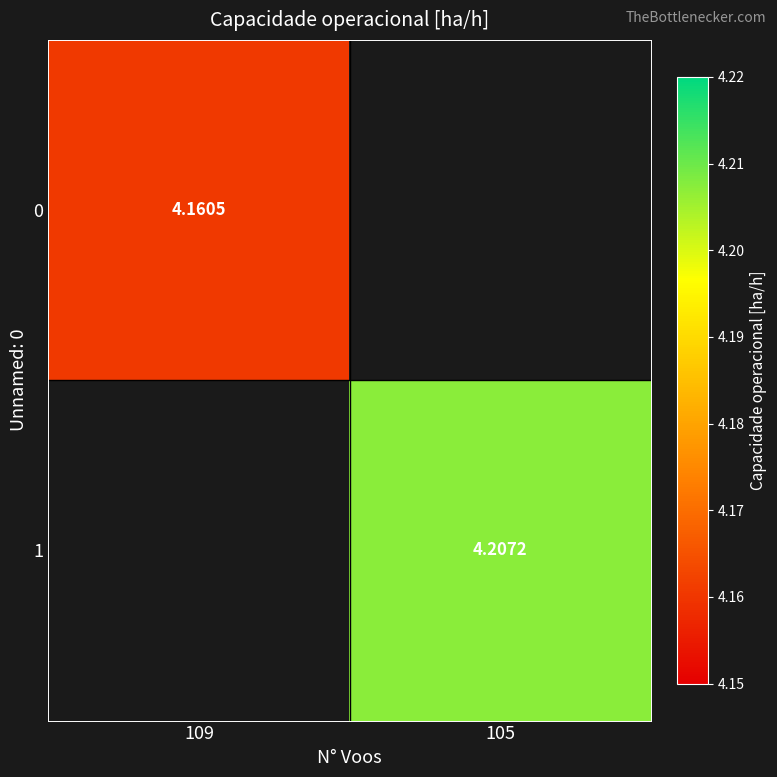

Which category has the lowest value in the 0 series?

109